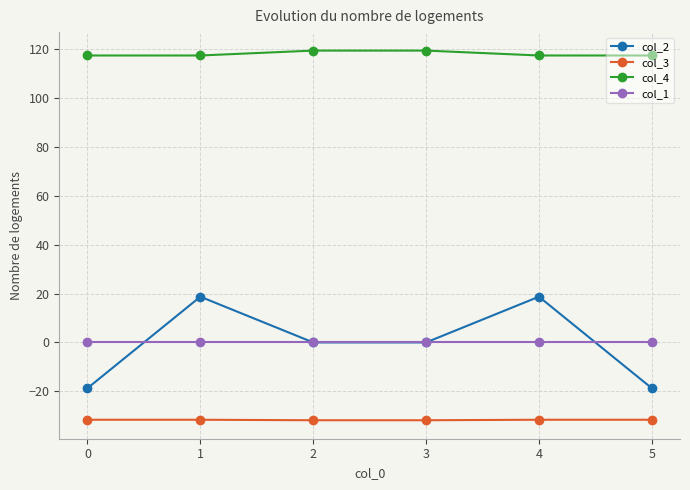

True or false: col_1 has a value of 0.0 at 4.

True